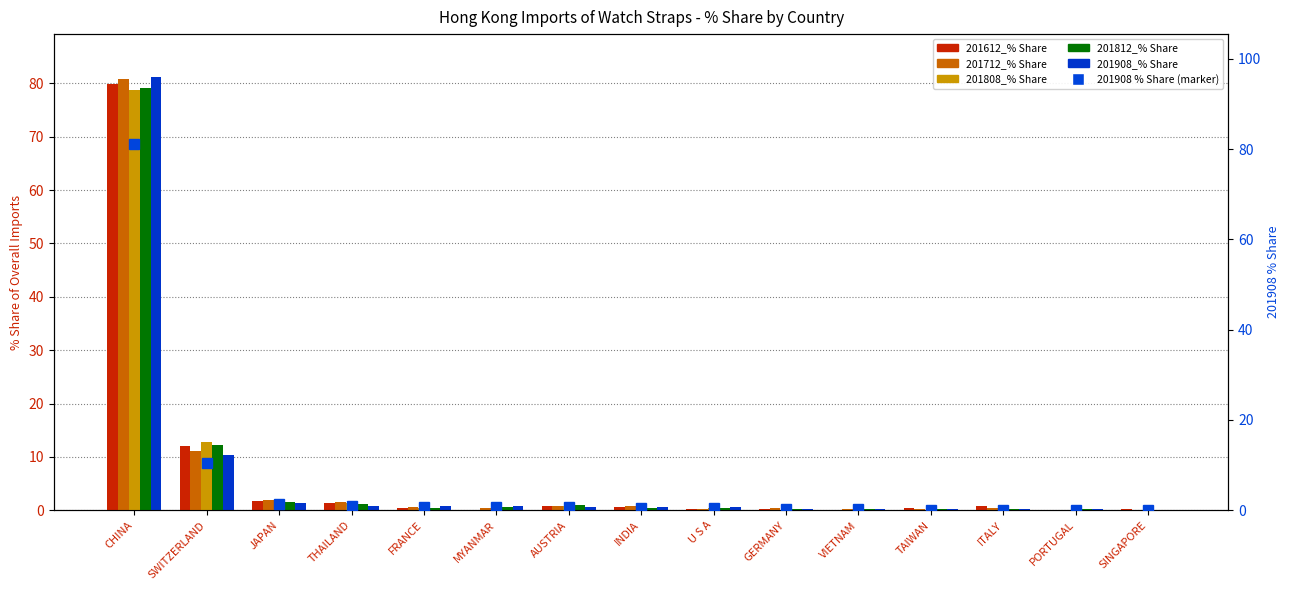

Where is 201908_% Share nearest to the value 40?

SWITZERLAND